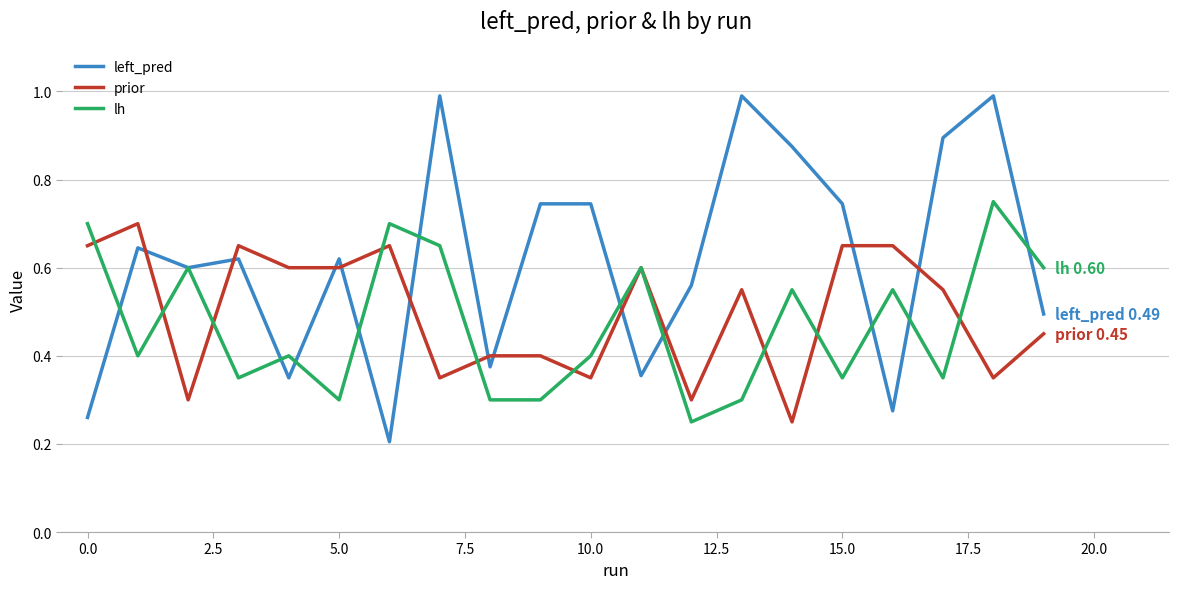

What is the average value of the lh series?

0.5